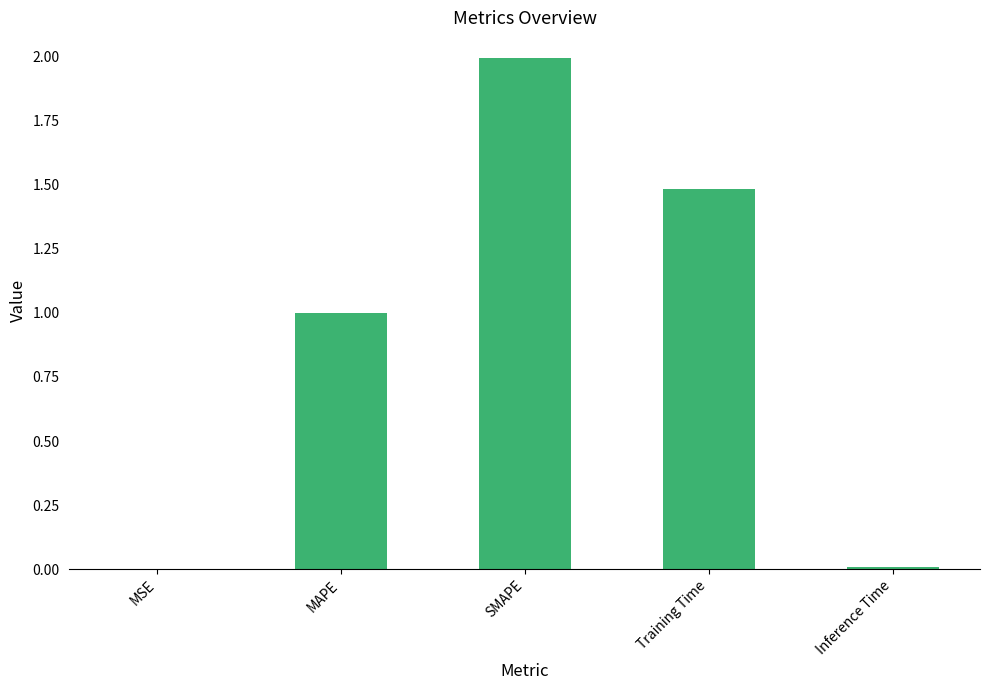

What is the average value?

0.9